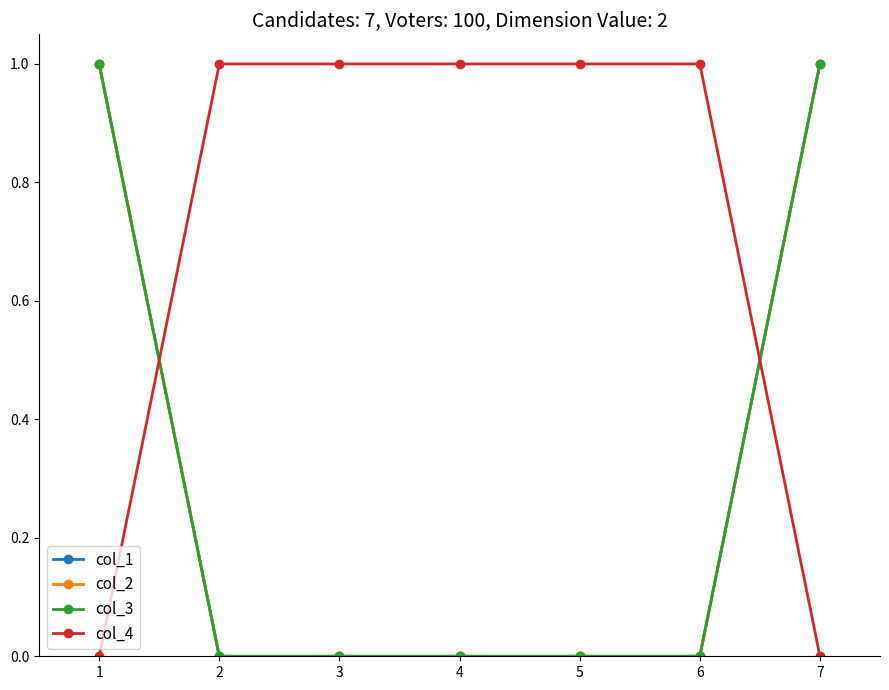

Rank the categories by col_4 value from lowest to highest.

1, 7, 2, 3, 4, 5, 6